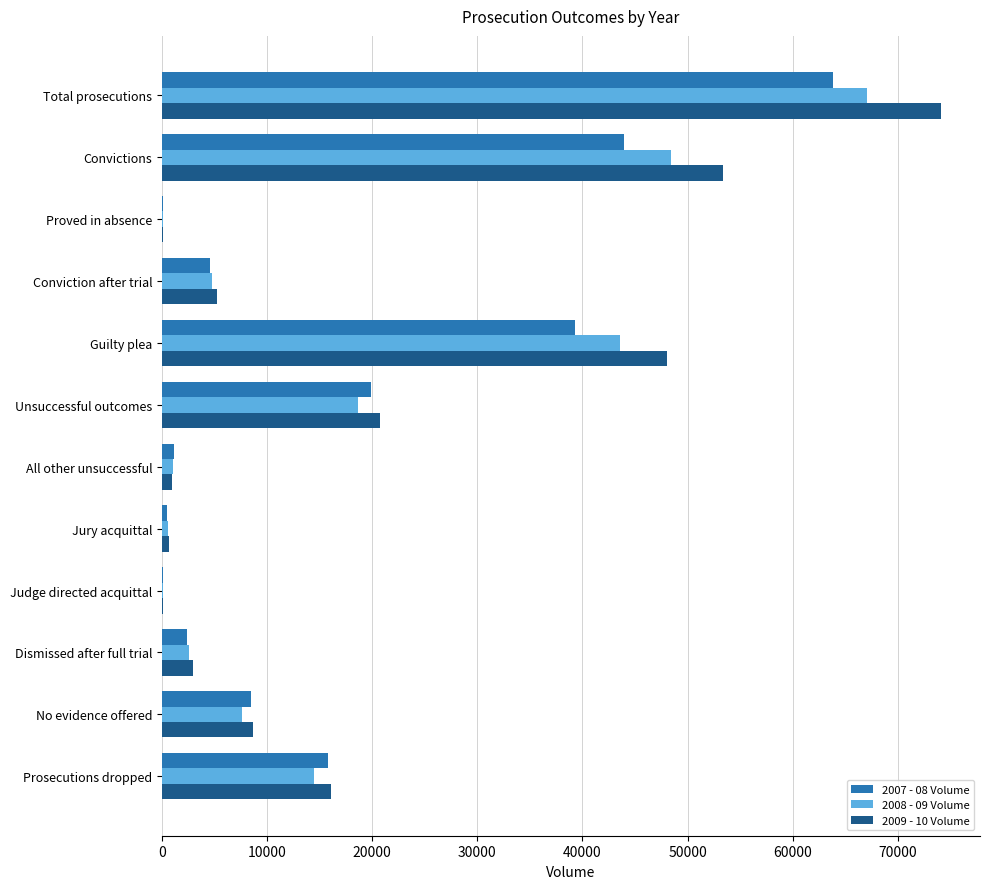

What is the greatest value displayed?

74113